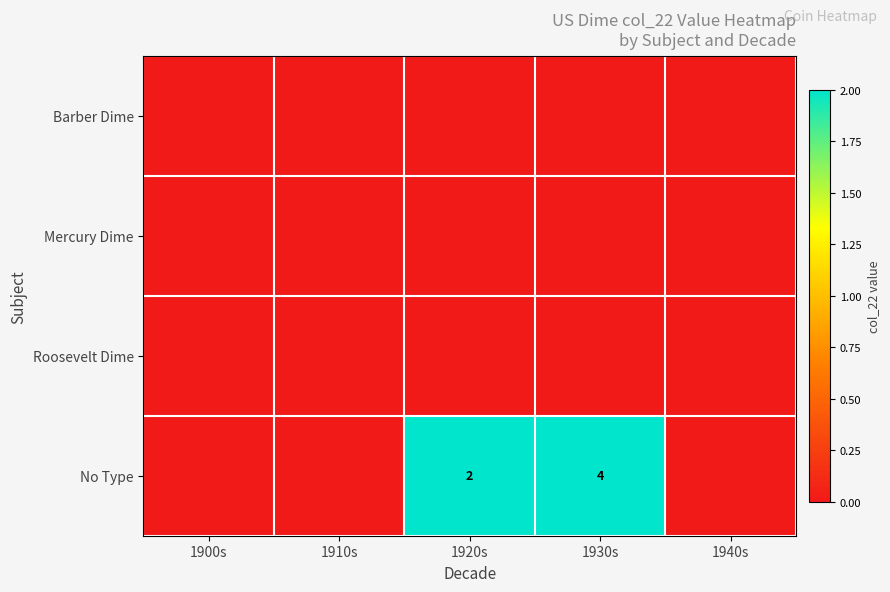

True or false: No Type has a value of 2 at 1920s.

True